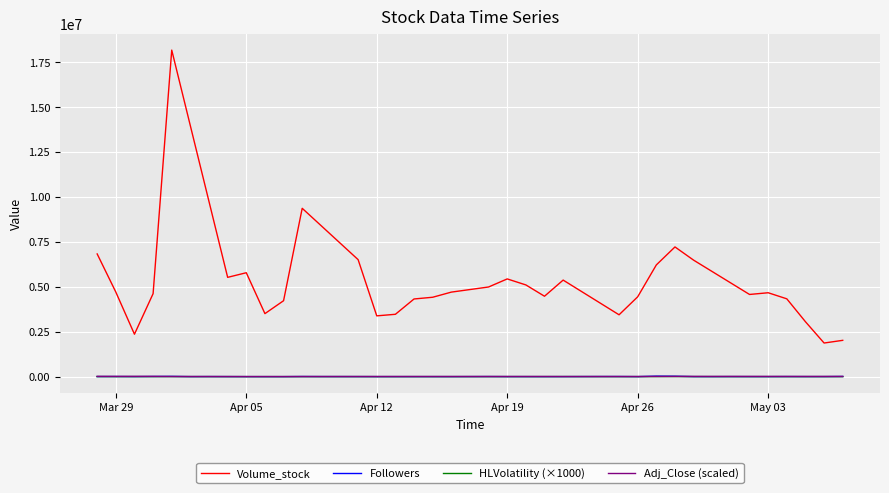

What is the difference between the maximum and minimum values in the Volume_stock series?

16306700.0